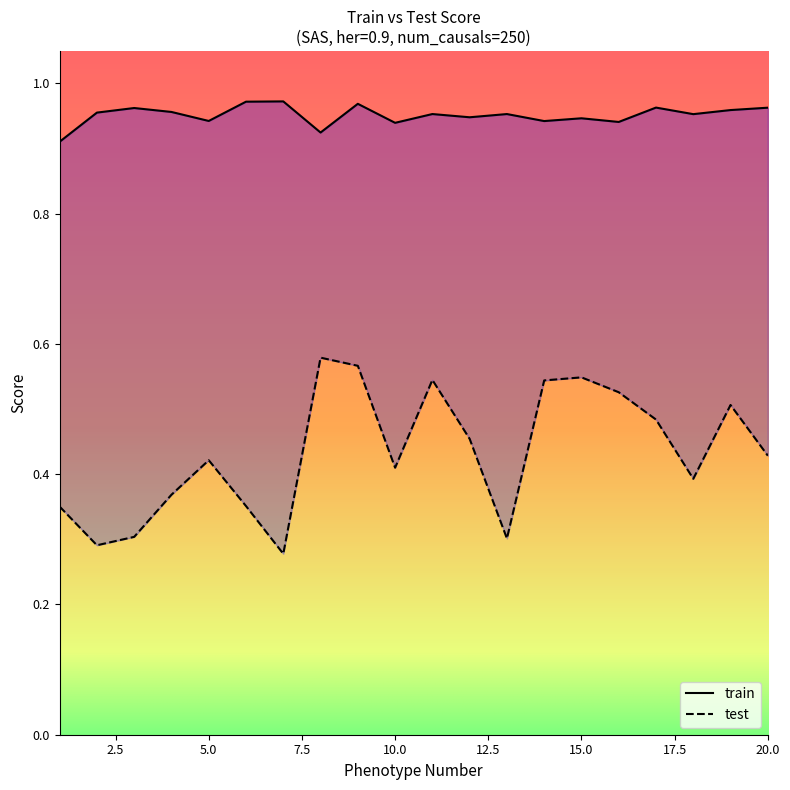

What are all the series names shown in the legend?

train, test